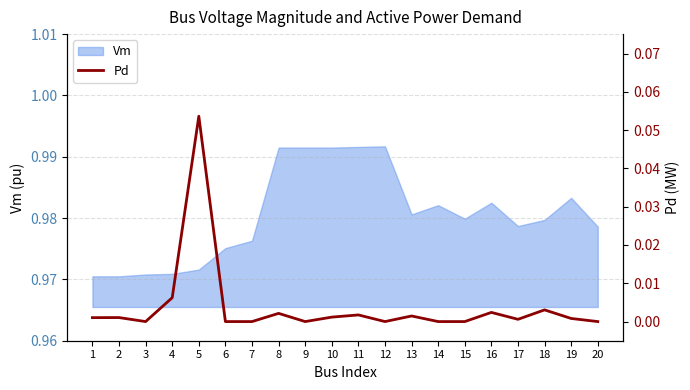

The Vm series shows 0.7 at 5. True or false?

False